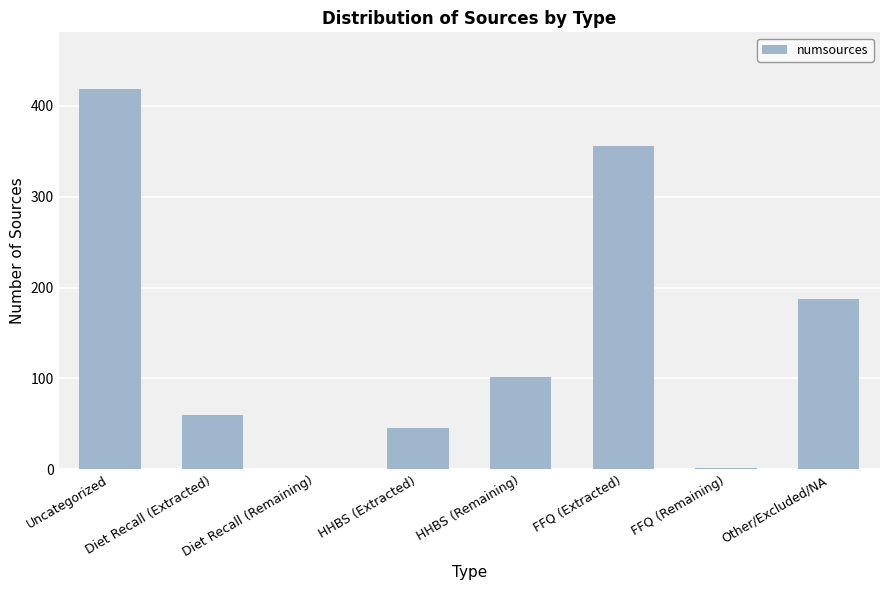

How many categories are shown in the chart?

8